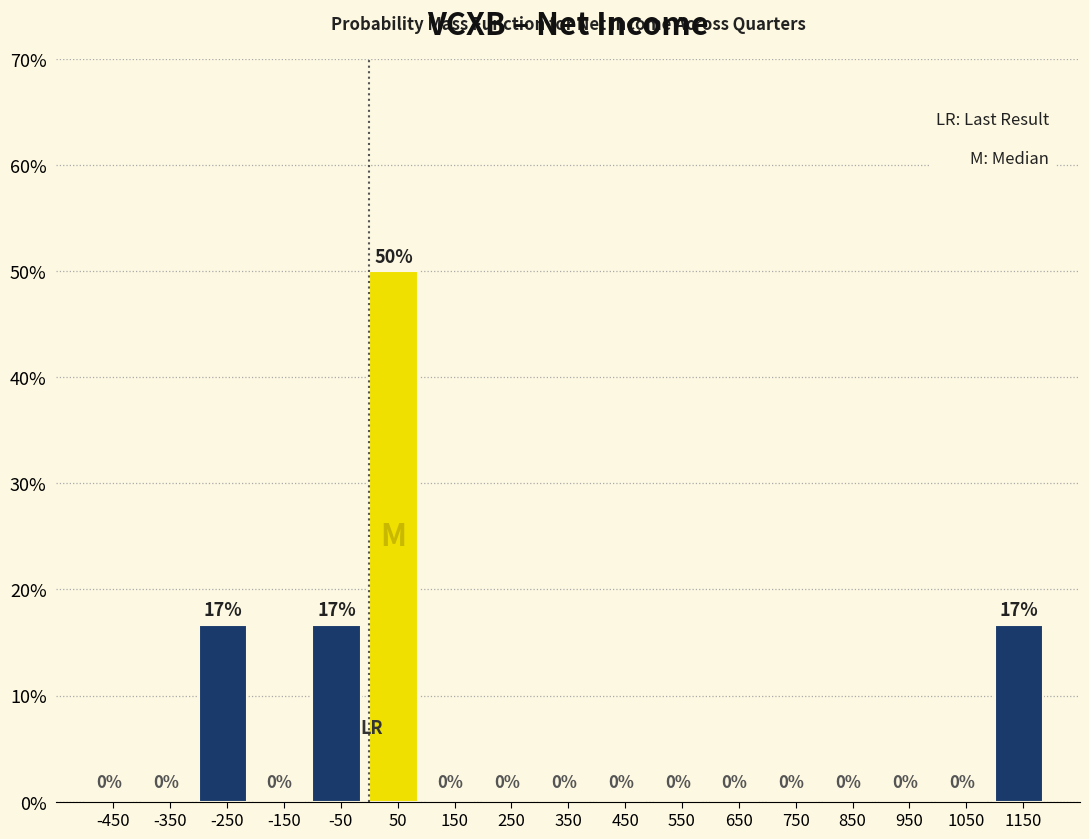

Which range on the x-axis has the tallest bar?

0 to 100